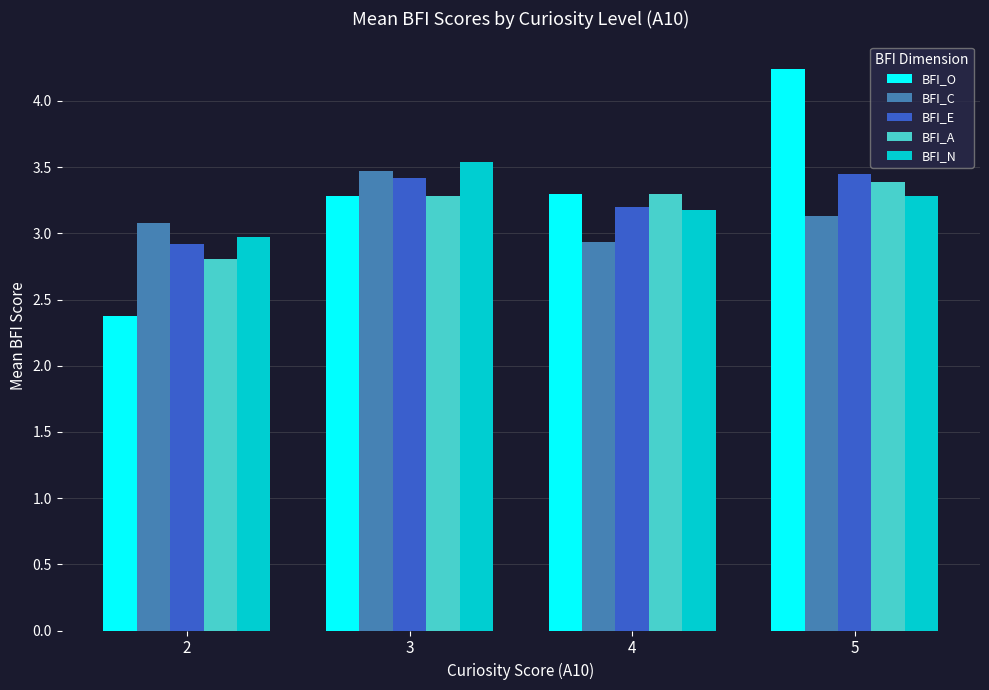

What is the difference between the BFI_C values at 3 and 2?

0.4